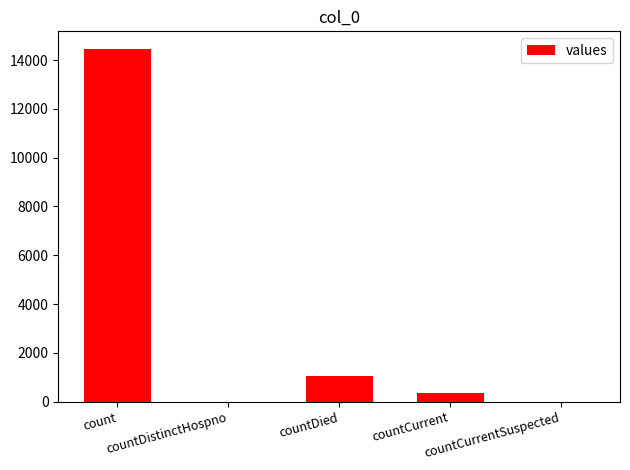

The value at count is 25858. True or false?

False